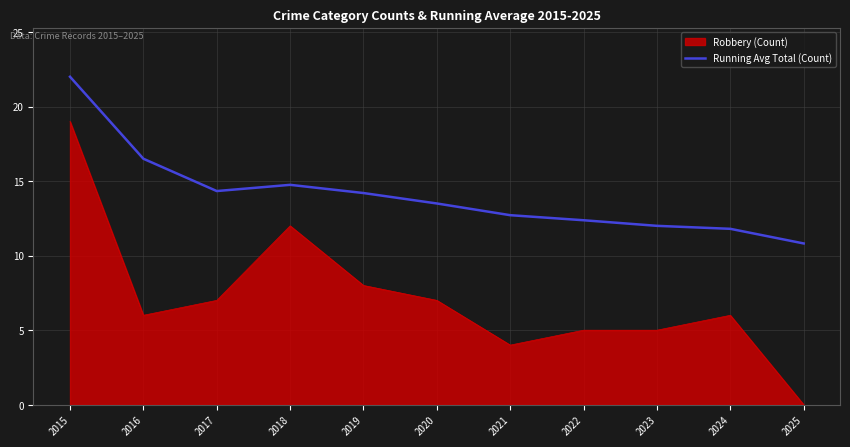

Between 2019 and 2023, which series saw the biggest shift?

Robbery (Count)